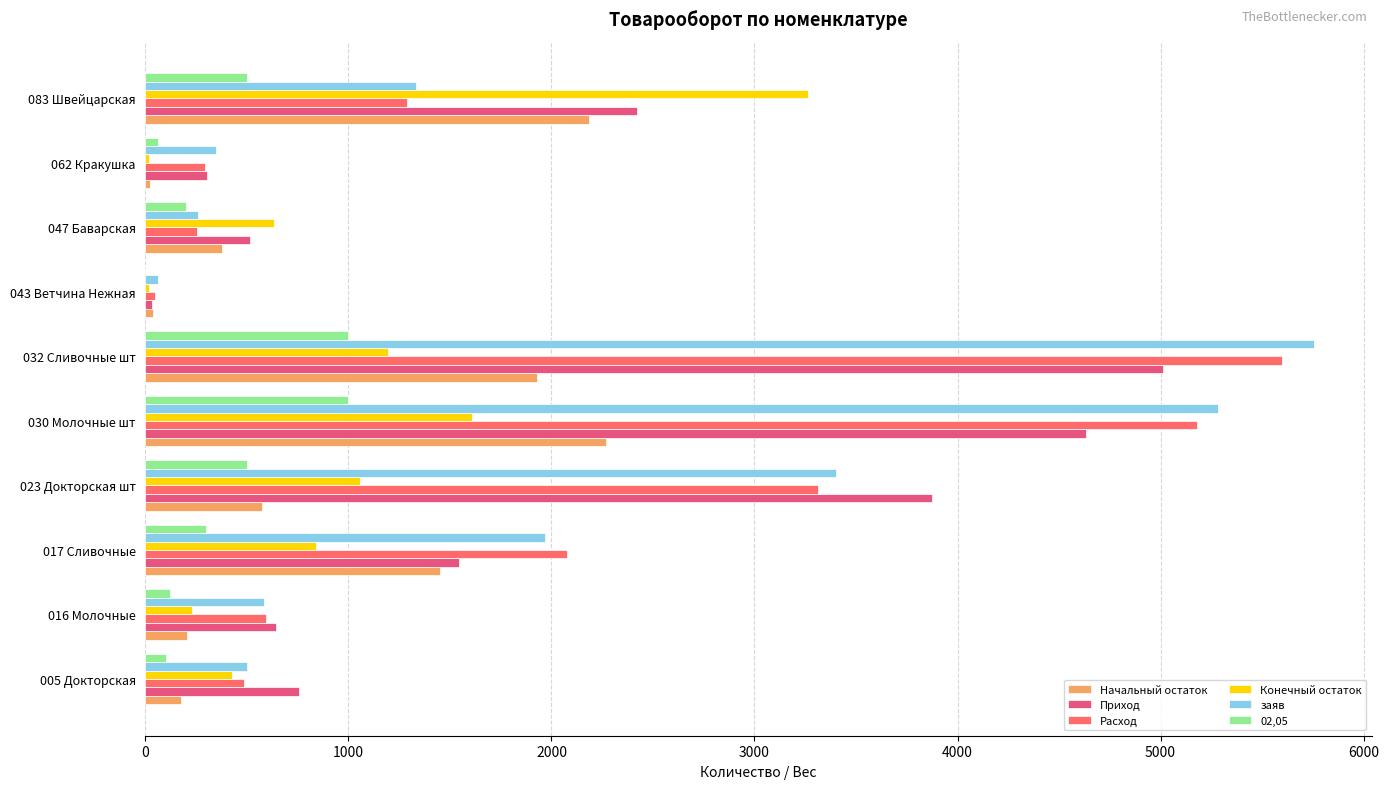

How many categories are shown in the chart?

10